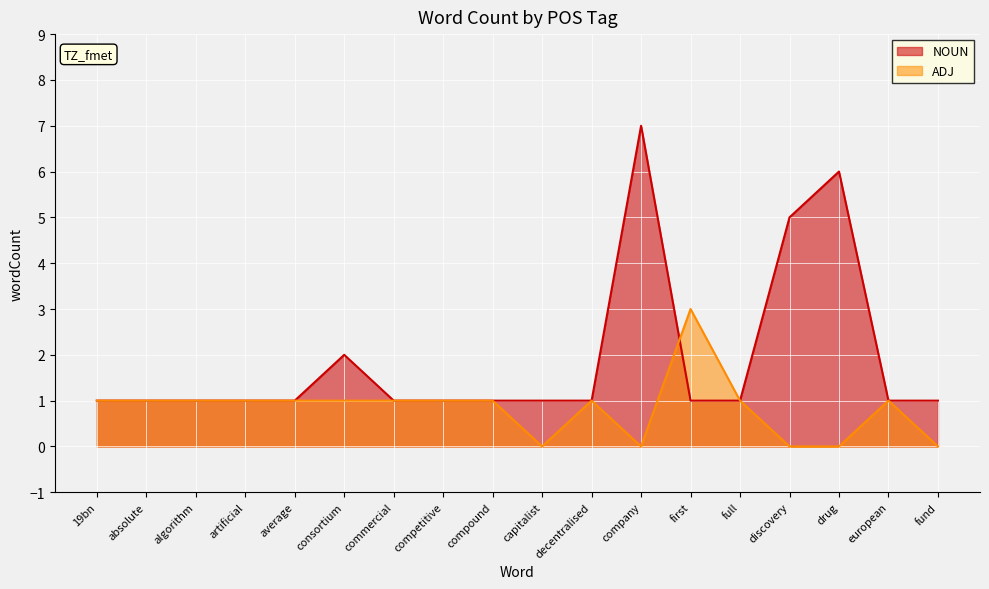

Reading left to right, transcribe all the data shown in this chart.

NOUN: 19bn=1	absolute=1	algorithm=1	artificial=1	average=1	consortium=2	commercial=1	competitive=1	compound=1	capitalist=1	decentralised=1	company=7	first=1	full=1	discovery=5	drug=6	european=1	fund=1
ADJ: 19bn=1	absolute=1	algorithm=1	artificial=1	average=1	consortium=1	commercial=1	competitive=1	compound=1	capitalist=0	decentralised=1	company=0	first=3	full=1	discovery=0	drug=0	european=1	fund=0